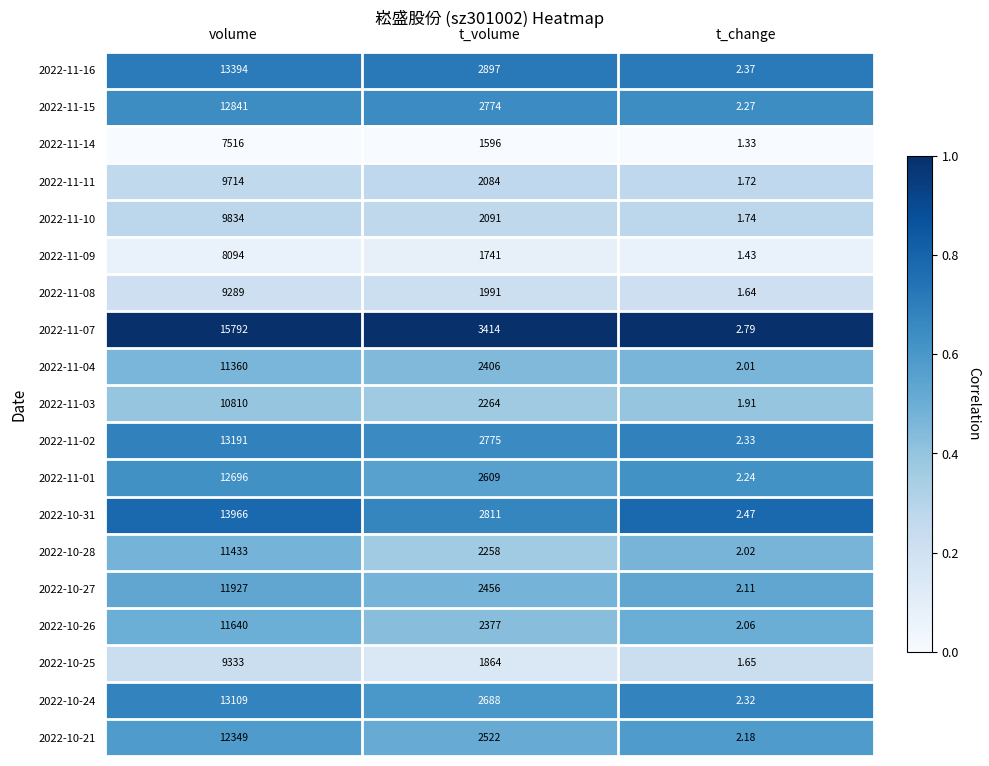

Which label corresponds to the smallest value in the chart?

t_change